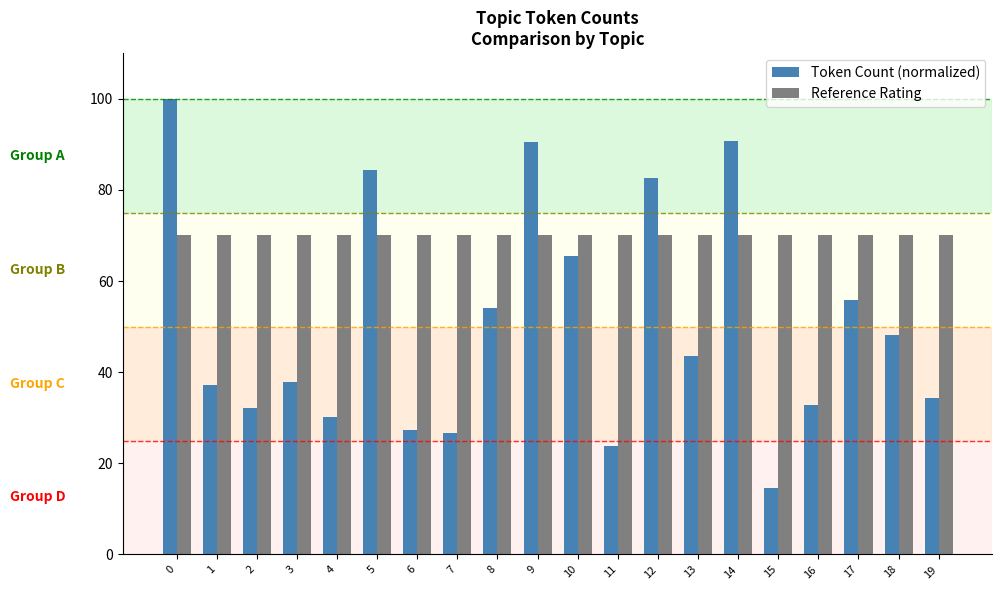

At how many categories does at least one series exceed 53?

20